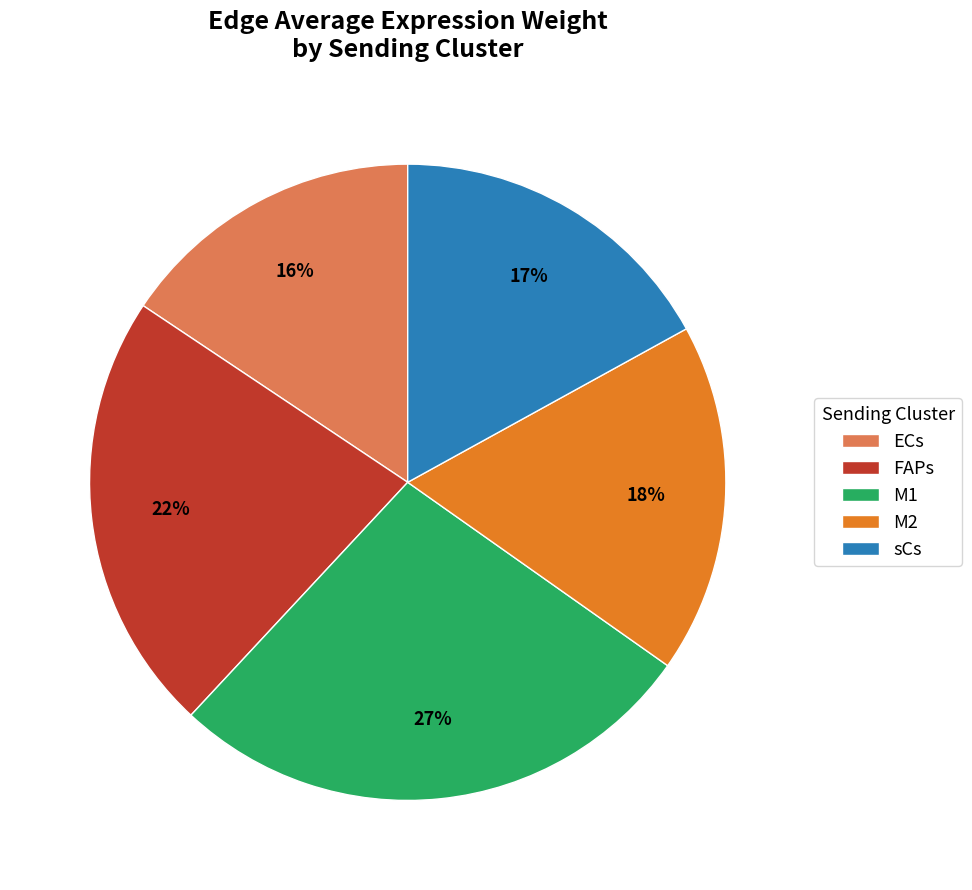

True or false: ECs accounts for 16% of the total.

True